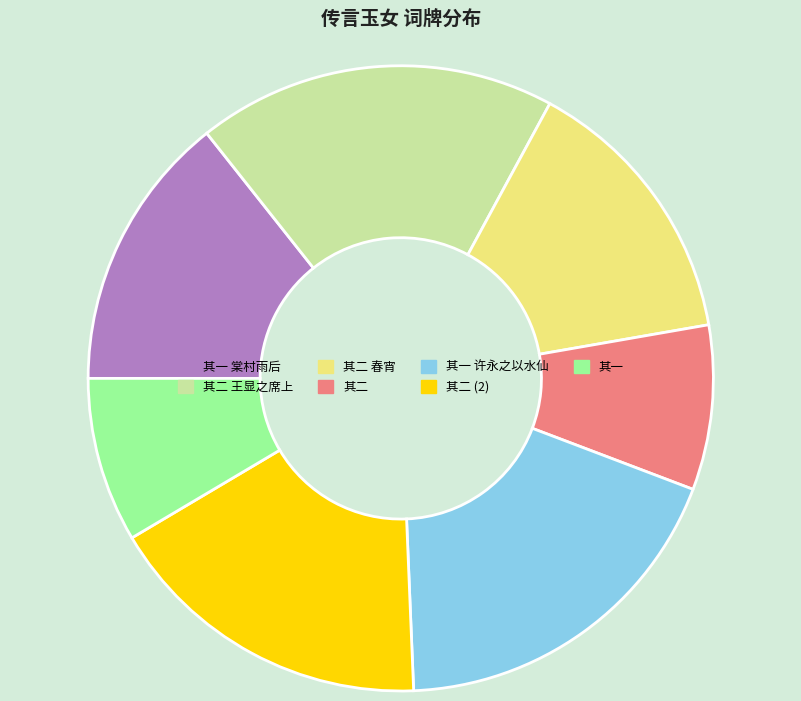

Is there a majority slice in this chart?

No